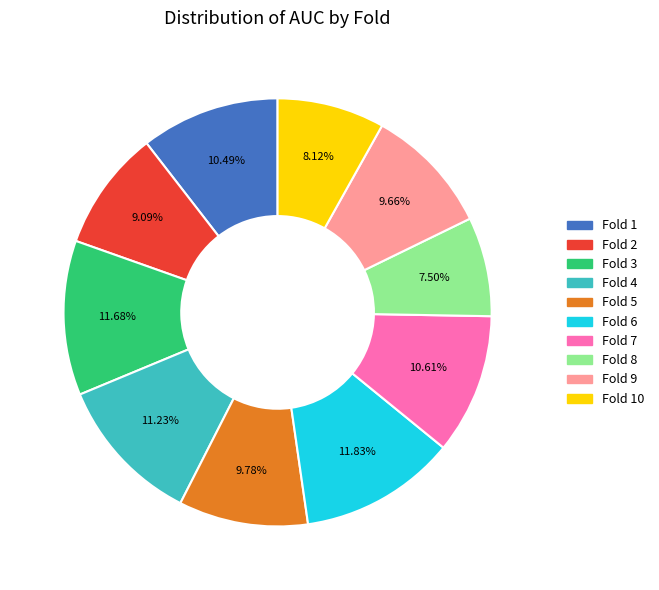

Is there any slice that represents more than half of the pie?

No